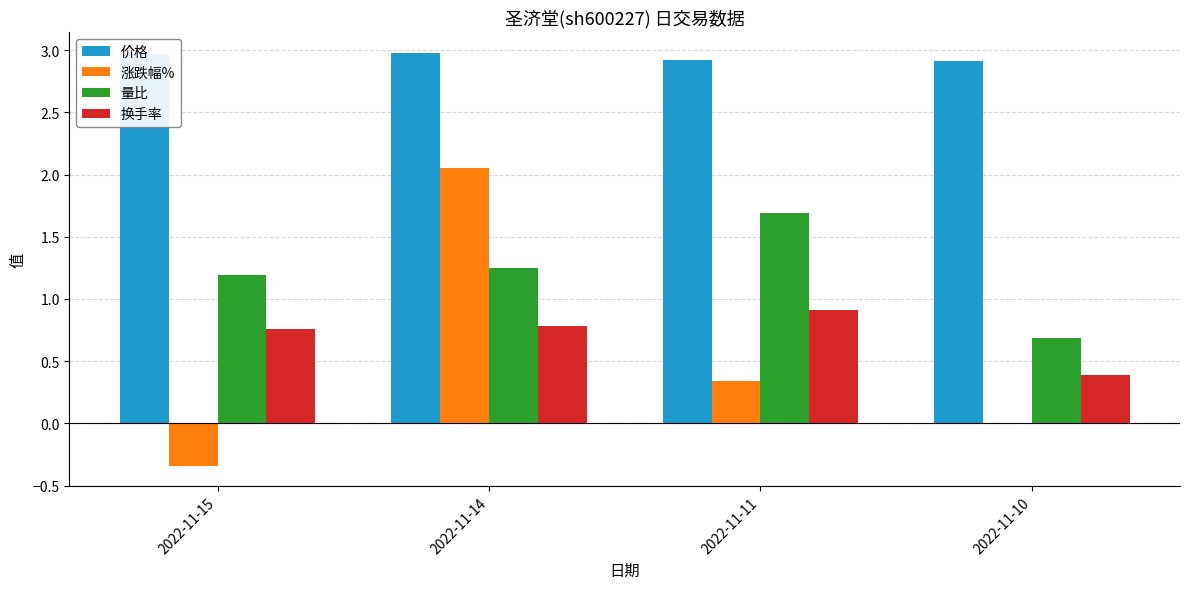

Where does the 量比 series first go above 1?

2022-11-15